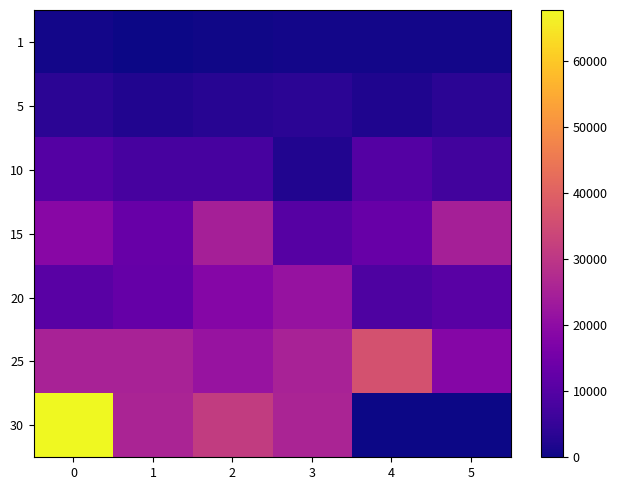

Reading left to right, list all the values displayed in this chart.

1: 0=630	1=1	2=450	3=720	4=630	5=630
5: 0=3600	1=2230	2=3040	3=3600	4=1980	5=3600
10: 0=9990	1=7880	2=7880	3=2230	4=9990	5=6880
15: 0=18910	1=13040	2=24790	3=10100	4=13040	5=24790
20: 0=10710	1=12960	2=18290	3=21600	4=8990	5=10710
25: 0=25250	1=25250	2=21830	3=25250	4=36390	5=18490
30: 0=67730	1=25900	2=31330	3=25900	4=0	5=0